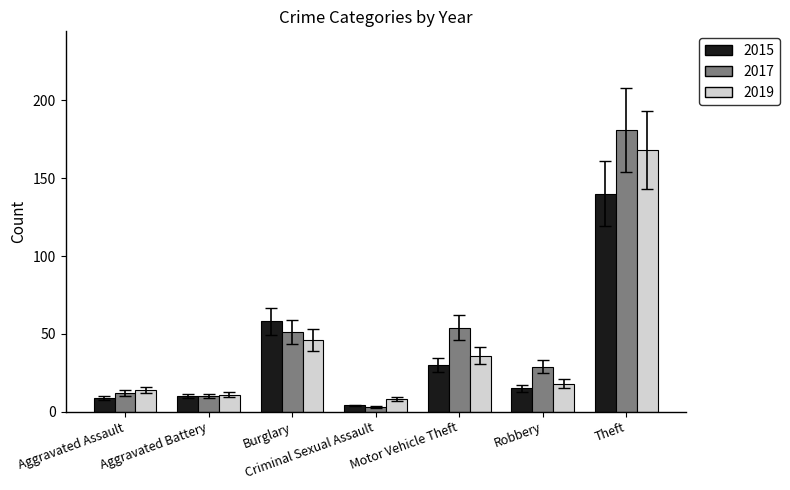

What is the label of the 5th bar from the left?

Motor Vehicle Theft